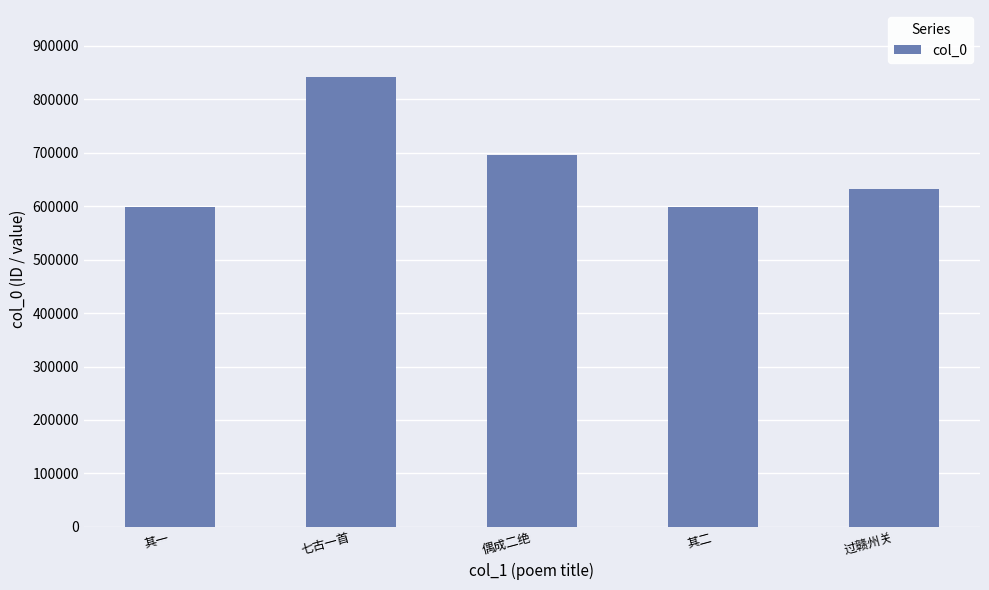

How many data points does each series have?

5